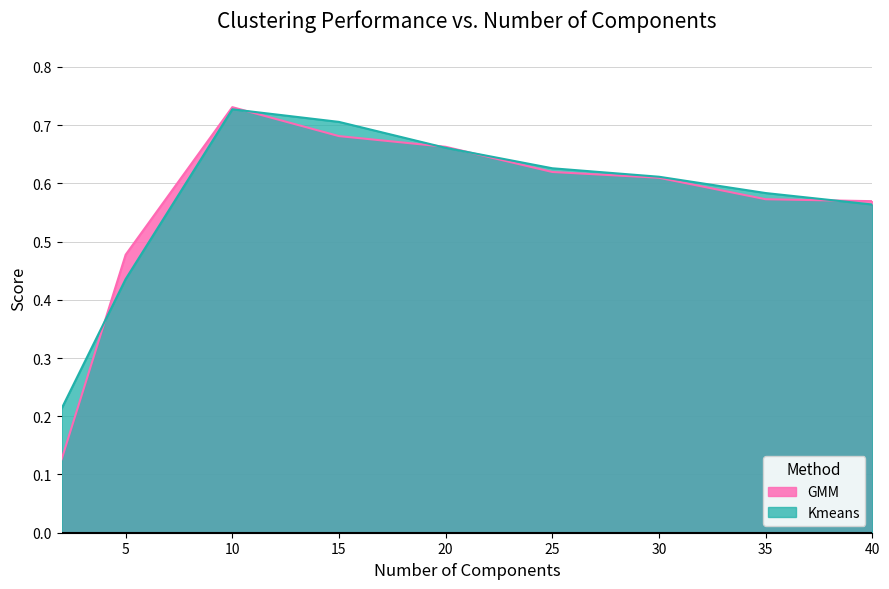

At which category is the sum across all series the highest?

10